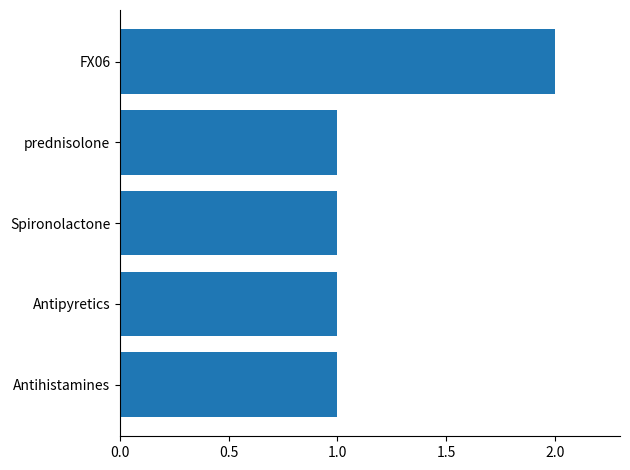

What is the ratio of the value at prednisolone to the value at Spironolactone?

1.0